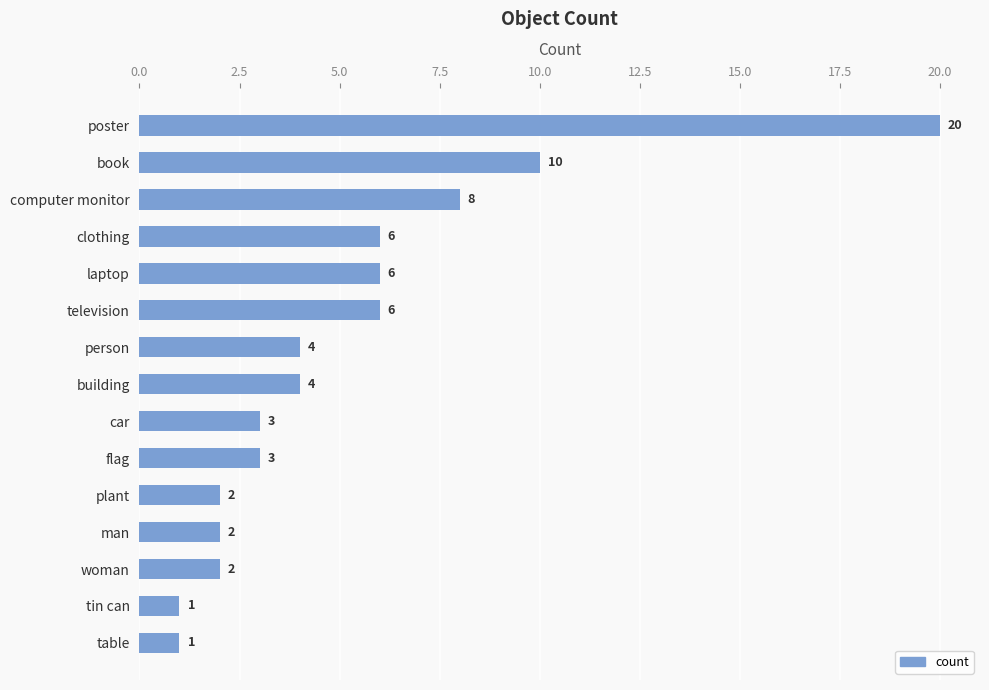

How many bars are there in total?

15